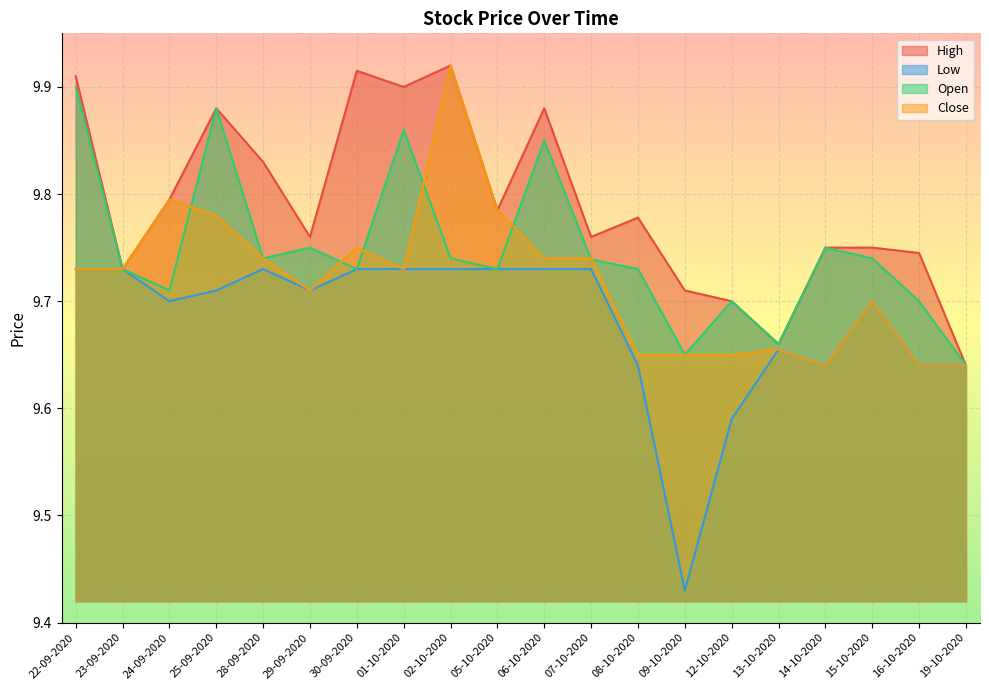

What is the total value across all series at 29-09-2020?

38.9